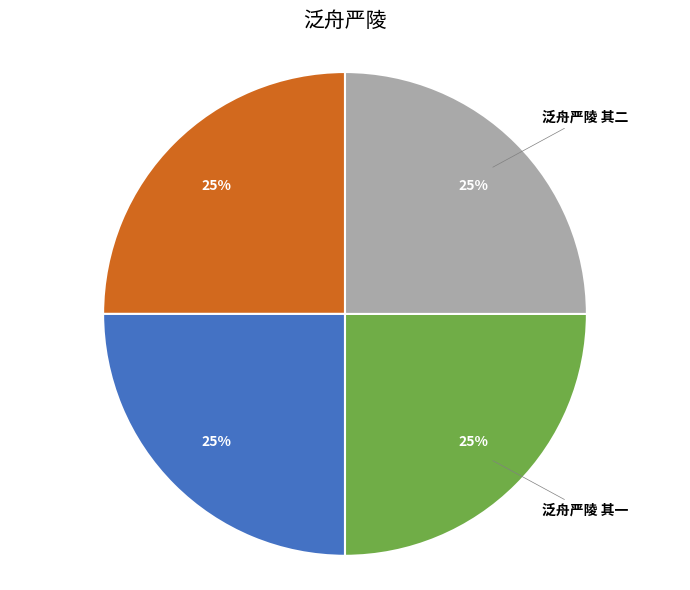

What is the ratio of the value at 泛舟严陵 其一 to the value at 泛舟严陵 其四?

1.0